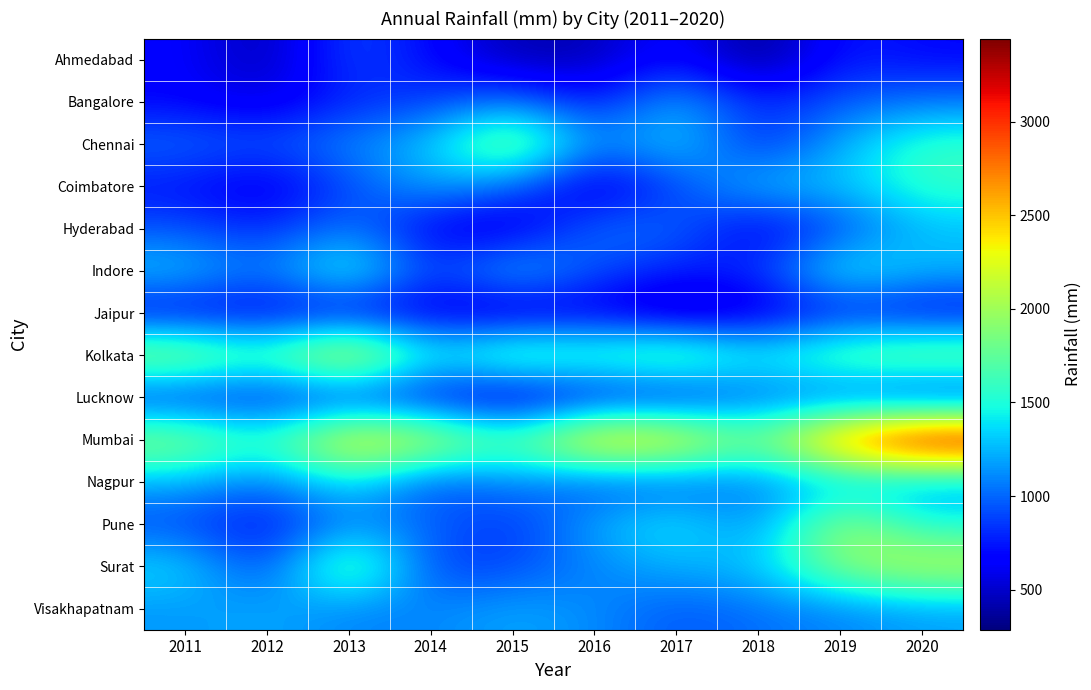

At which category is the sum across all series the highest?

2020